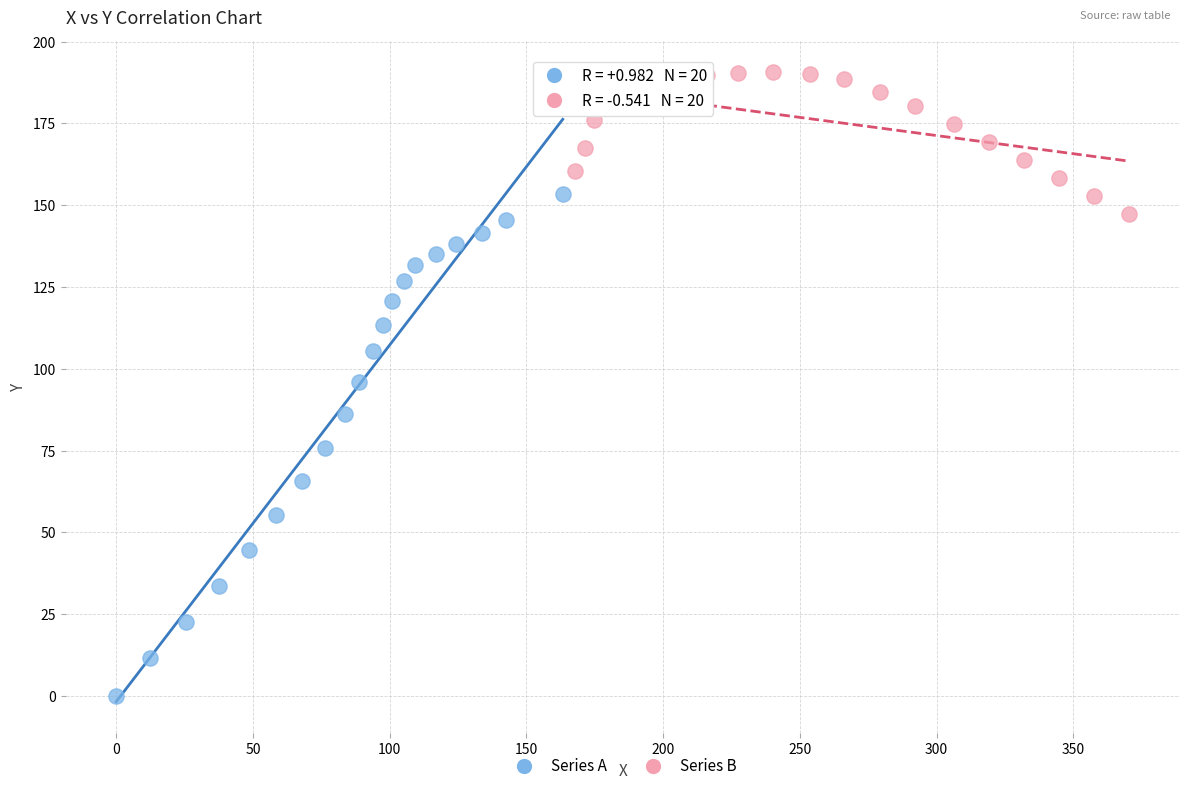

Which series reaches the maximum Y coordinate?

Series B